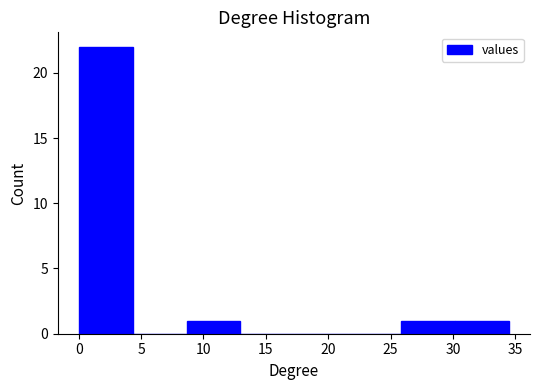

Which range on the x-axis has the tallest bar?

0.0 to 4.5